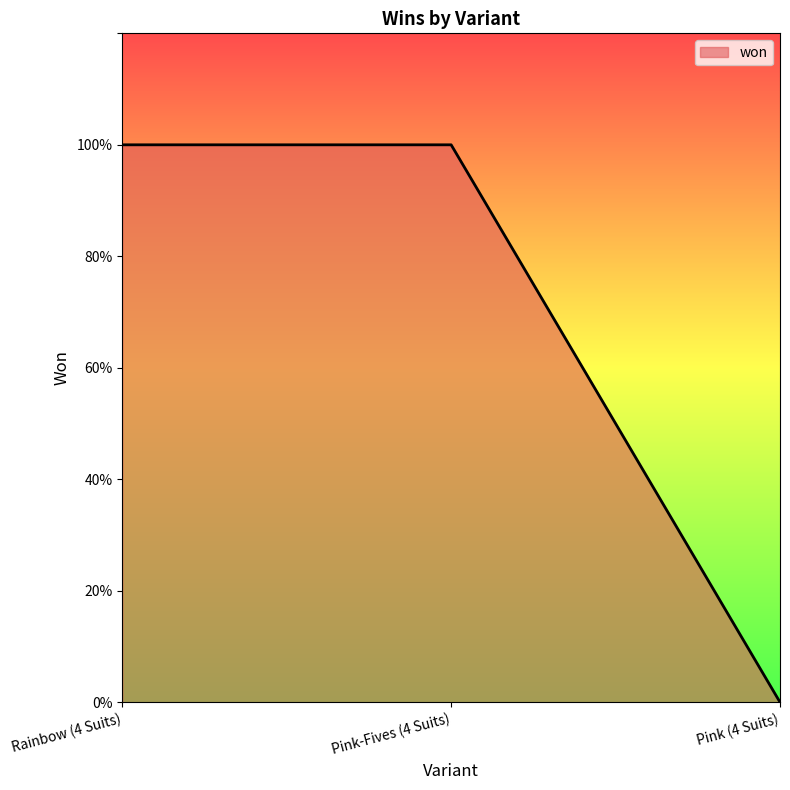

Does the chart display data point markers on the line(s)?

No